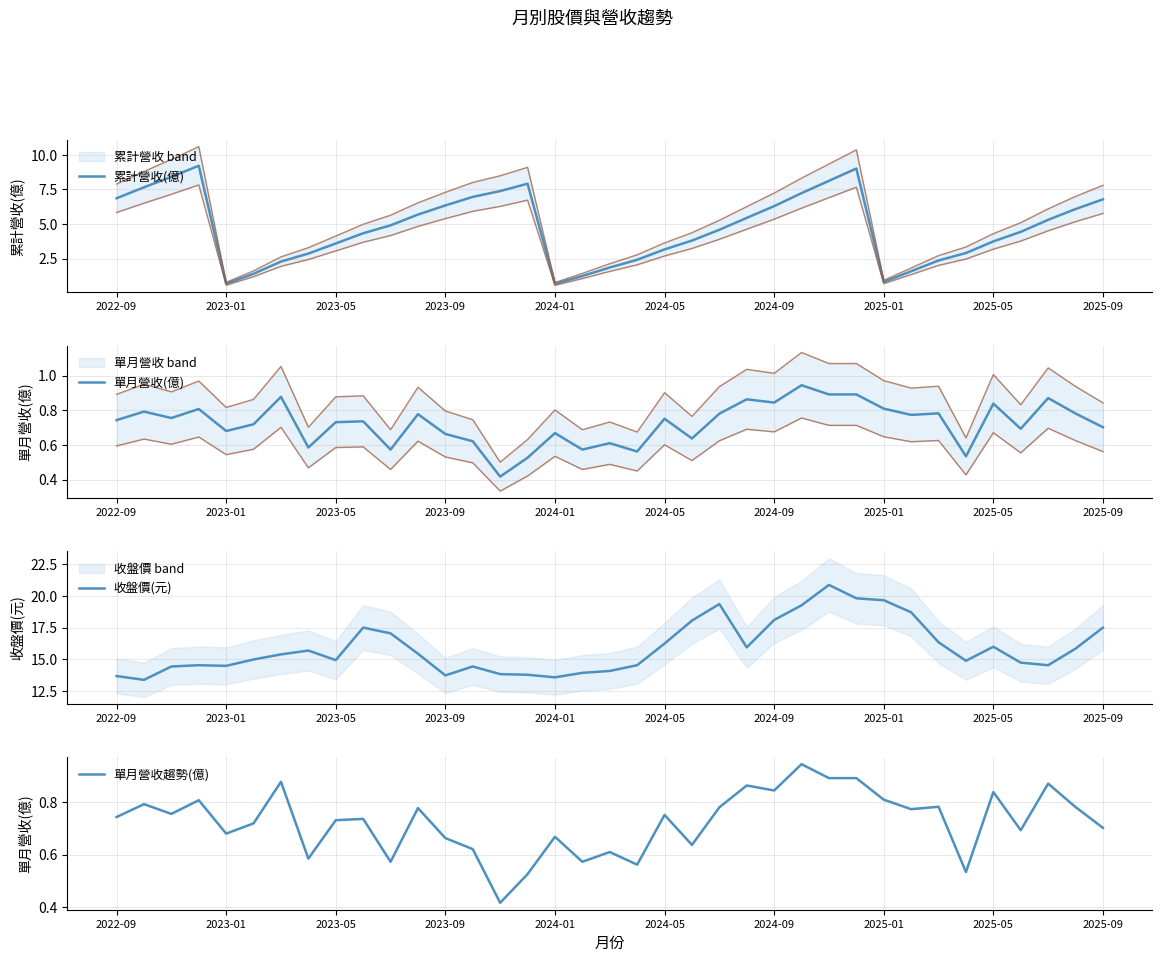

What is the total value across all series at 10?

23.1